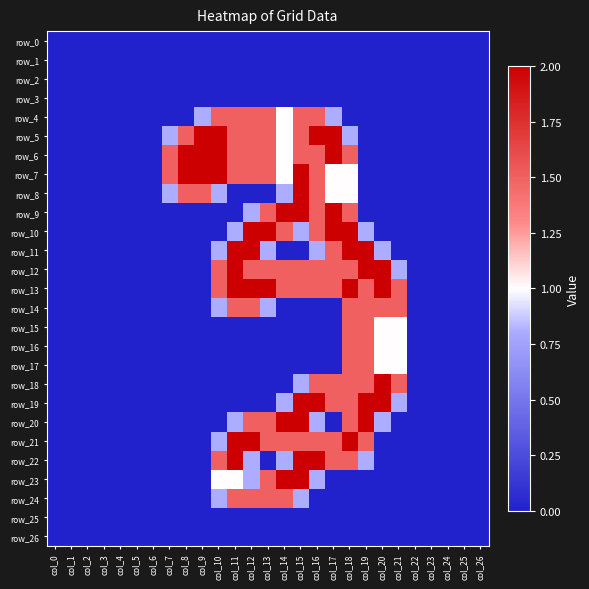

Rank the series by their maximum value, from highest to lowest.

row_5, row_6, row_7, row_8, row_9, row_10, row_11, row_12, row_13, row_18, row_19, row_20, row_21, row_22, row_23, row_4, row_14, row_15, row_16, row_17, row_24, row_0, row_1, row_2, row_3, row_25, row_26